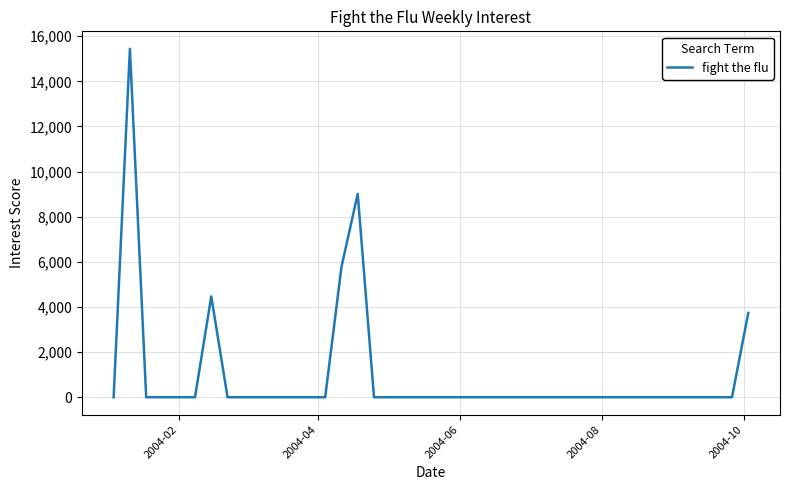

Reading right to left, transcribe all the data shown in this chart.

3735.6	0.0	0.0	0.0	0.0	0.0	0.0	0.0	0.0	0.0	0.0	0.0	0.0	0.0	0.0	0.0	0.0	0.0	0.0	0.0	0.0	0.0	0.0	0.0	9013.0	5771.7	0.0	0.0	0.0	0.0	0.0	0.0	0.0	4469.1	0.0	0.0	0.0	0.0	15442.1	0.0